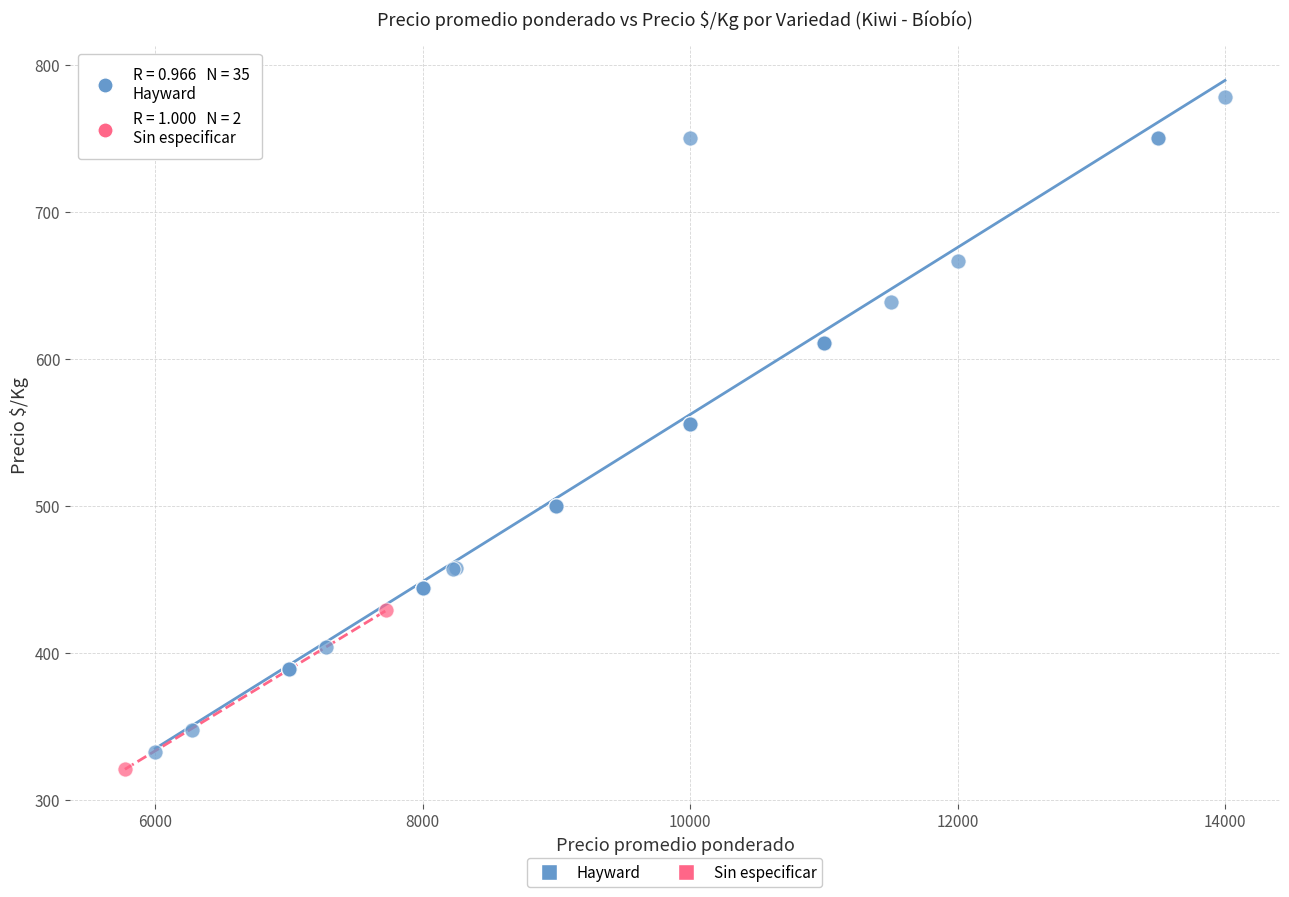

What are all the series names shown in the legend?

Hayward, Sin especificar